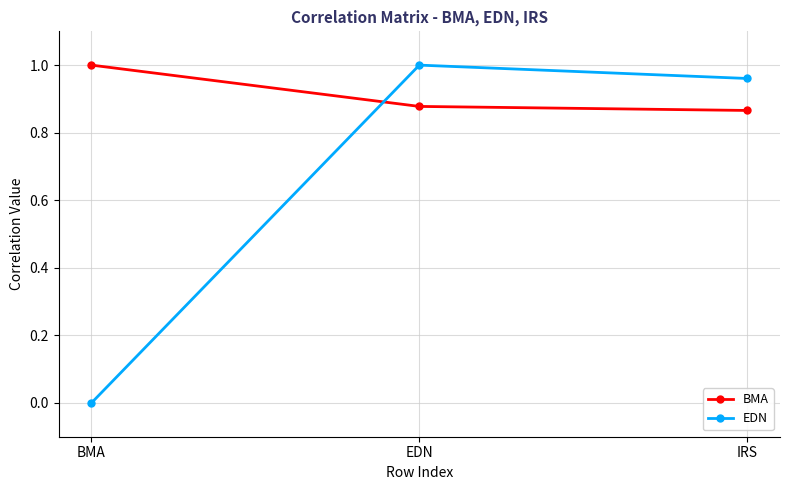

True or false: BMA has a value of 1.0 at BMA.

True